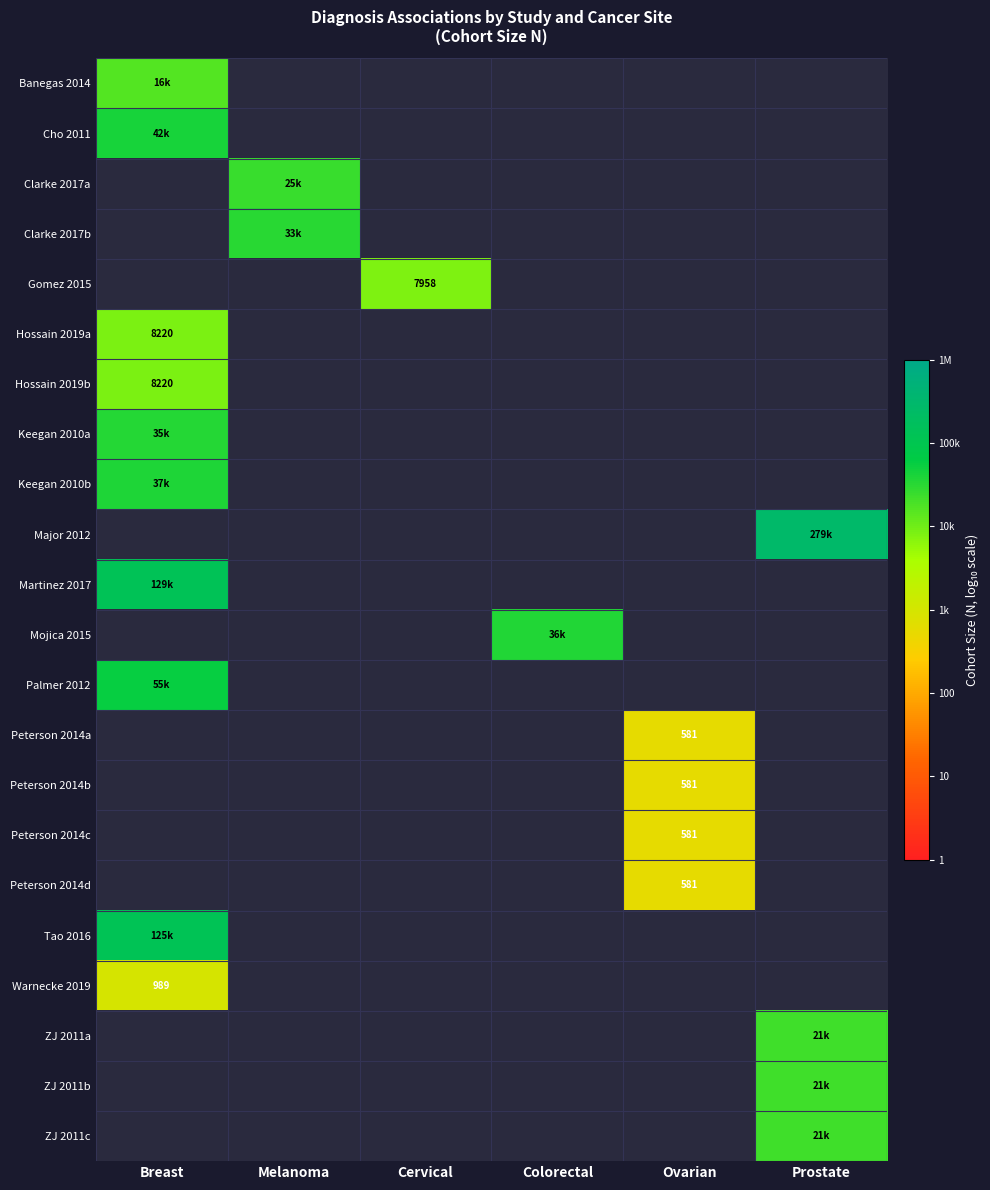

What is the greatest value displayed?

5.4